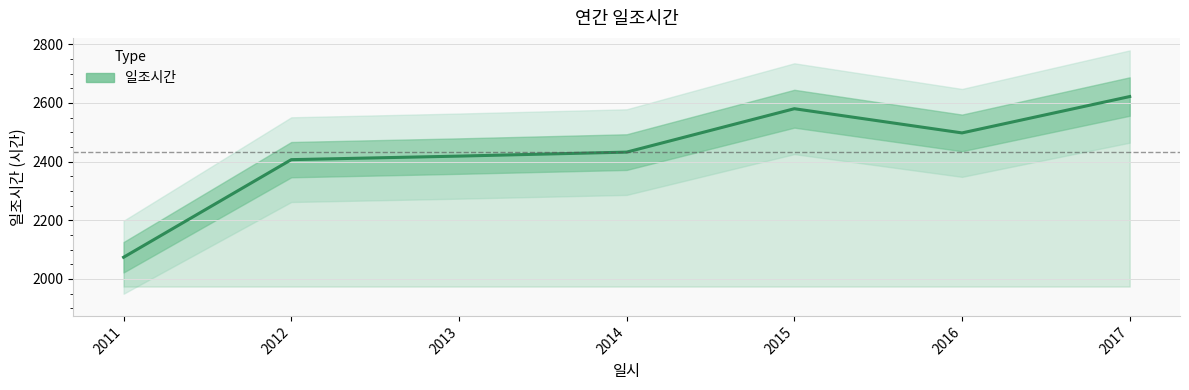

What value does the data have at 2014?

2432.3